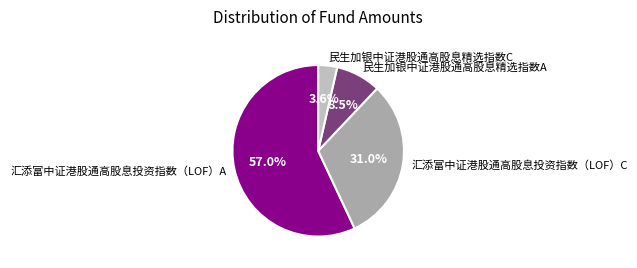

Is it true that 汇添富中证港股通高股息投资指数（LOF）C is 31% of the pie?

True